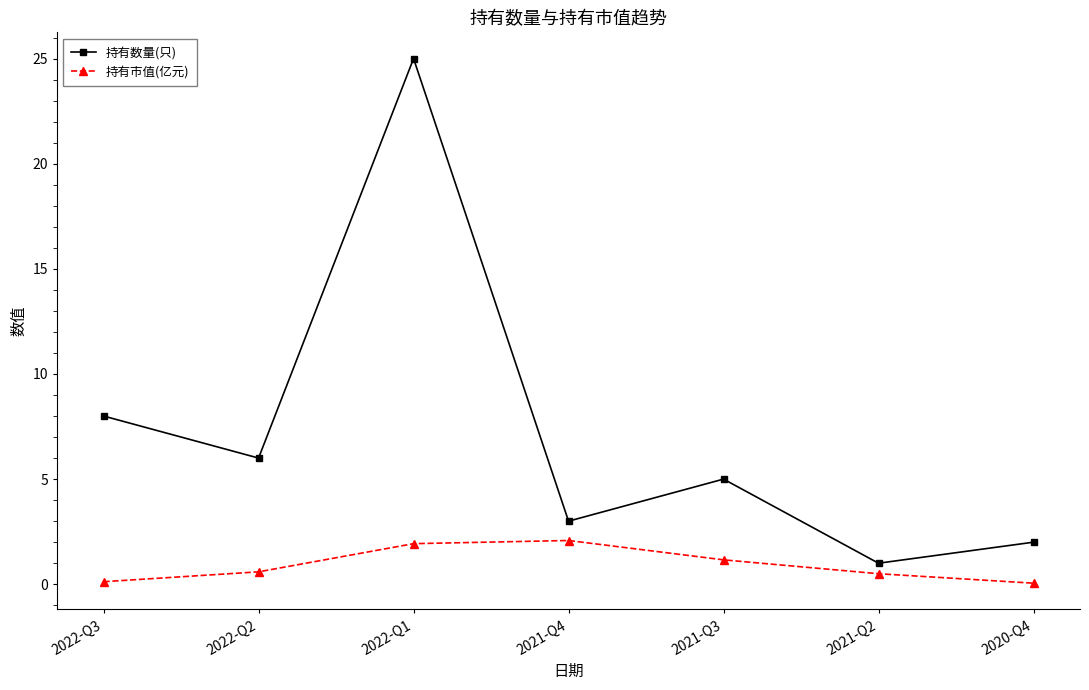

What position from the left is 2022-Q3?

1